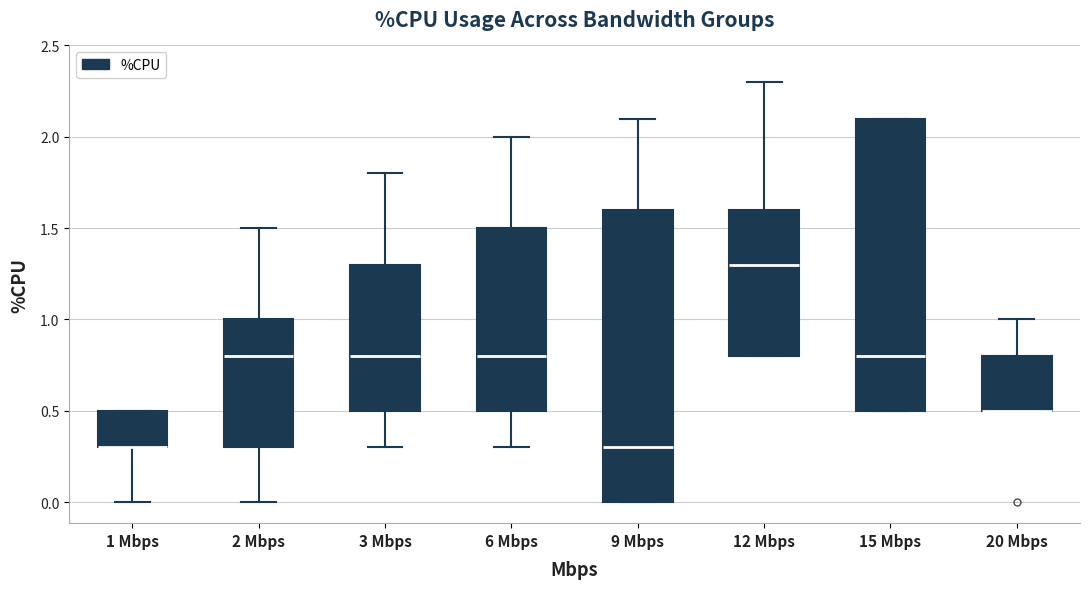

Reading left to right, read every box against the y-axis: the position of its median line, the range the box covers, and the ends of its whiskers. The values are not printed on the chart, so give them approximately, as read against the axis.

1 Mbps: median 0.3 (drawn on the box's lower edge), box 0.3 to 0.5, whiskers 0.0 to 0.5
2 Mbps: median 0.8, box 0.3 to 1.0, whiskers 0.0 to 1.5
3 Mbps: median 0.8, box 0.5 to 1.3, whiskers 0.3 to 1.8
6 Mbps: median 0.8, box 0.5 to 1.5, whiskers 0.3 to 2.0
9 Mbps: median 0.3, box 0.0 to 1.6, whiskers 0.0 to 2.1
12 Mbps: median 1.3, box 0.8 to 1.6, whiskers 0.8 to 2.3
15 Mbps: median 0.8, box 0.5 to 2.1, whiskers 0.5 to 2.1
20 Mbps: median 0.5 (drawn on the box's lower edge), box 0.5 to 0.8, whiskers 0.5 to 1.0